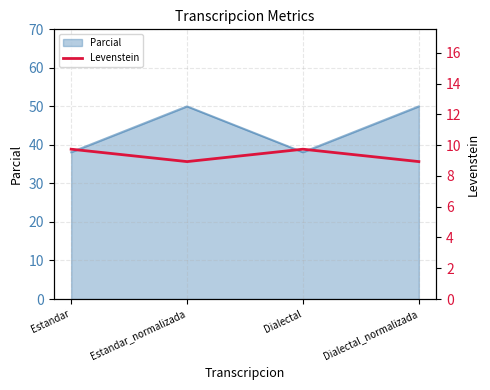

What position from the left is Dialectal?

3